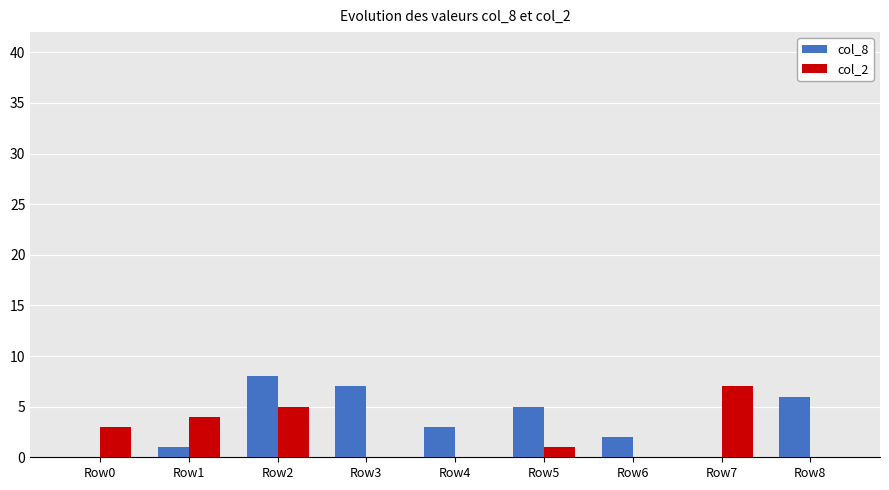

How many col_2 values are between 0 and 4?

7